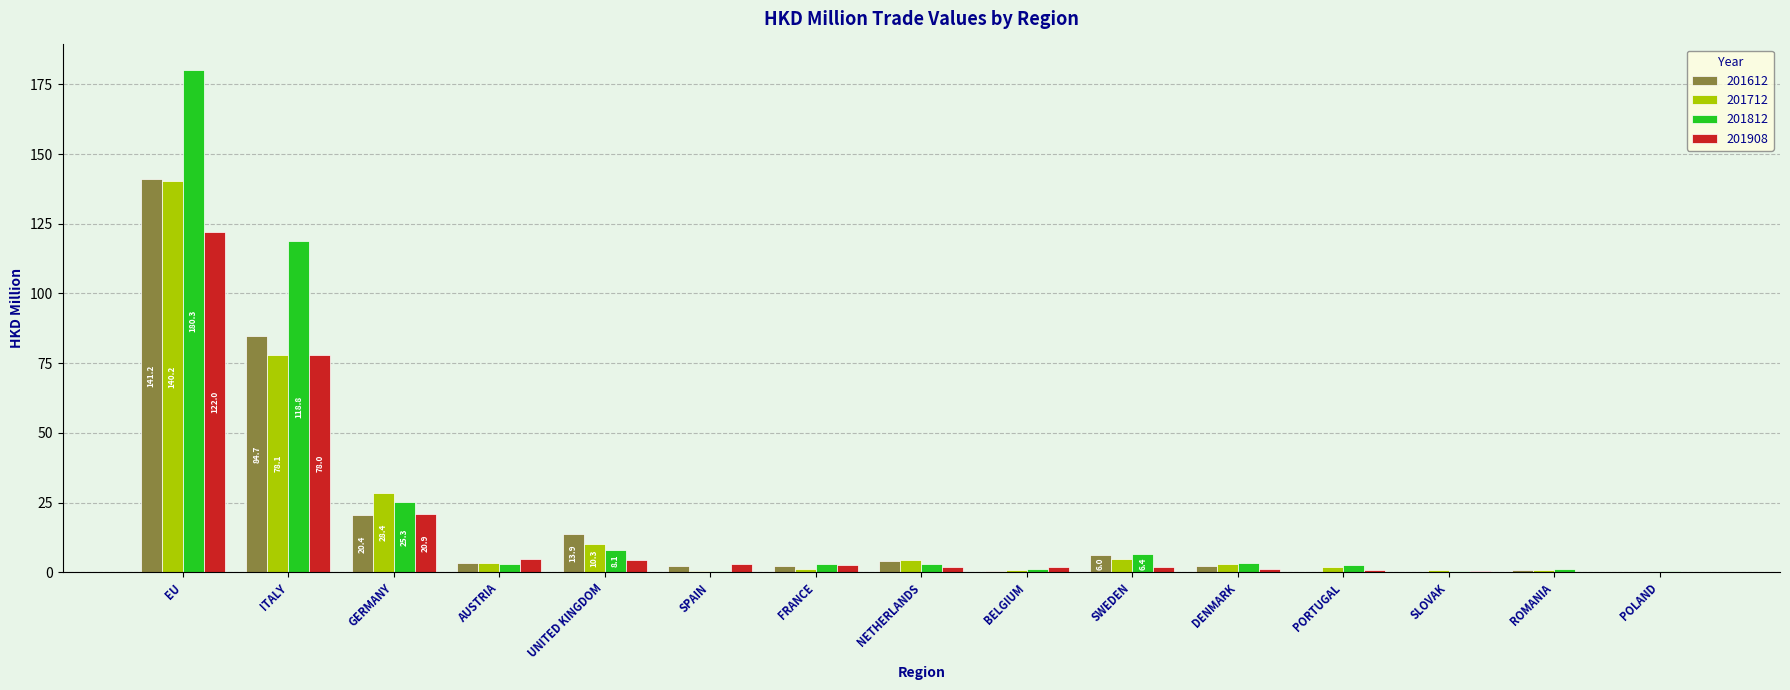

At which label does 201908 reach its peak?

EU